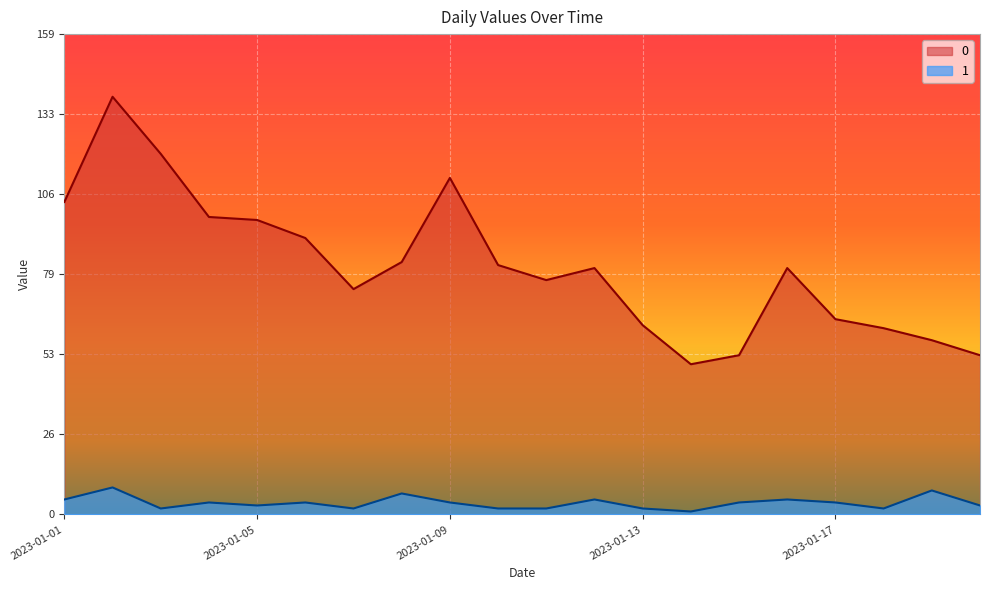

Reading left to right, list all the values displayed in this chart.

0: 2023-01-01=104	2023-01-02=139	2023-01-03=120	2023-01-04=99	2023-01-05=98	2023-01-06=92	2023-01-07=75	2023-01-08=84	2023-01-09=112	2023-01-10=83	2023-01-11=78	2023-01-12=82	2023-01-13=63	2023-01-14=50	2023-01-15=53	2023-01-16=82	2023-01-17=65	2023-01-18=62	2023-01-19=58	2023-01-20=53
1: 2023-01-01=5	2023-01-02=9	2023-01-03=2	2023-01-04=4	2023-01-05=3	2023-01-06=4	2023-01-07=2	2023-01-08=7	2023-01-09=4	2023-01-10=2	2023-01-11=2	2023-01-12=5	2023-01-13=2	2023-01-14=1	2023-01-15=4	2023-01-16=5	2023-01-17=4	2023-01-18=2	2023-01-19=8	2023-01-20=3